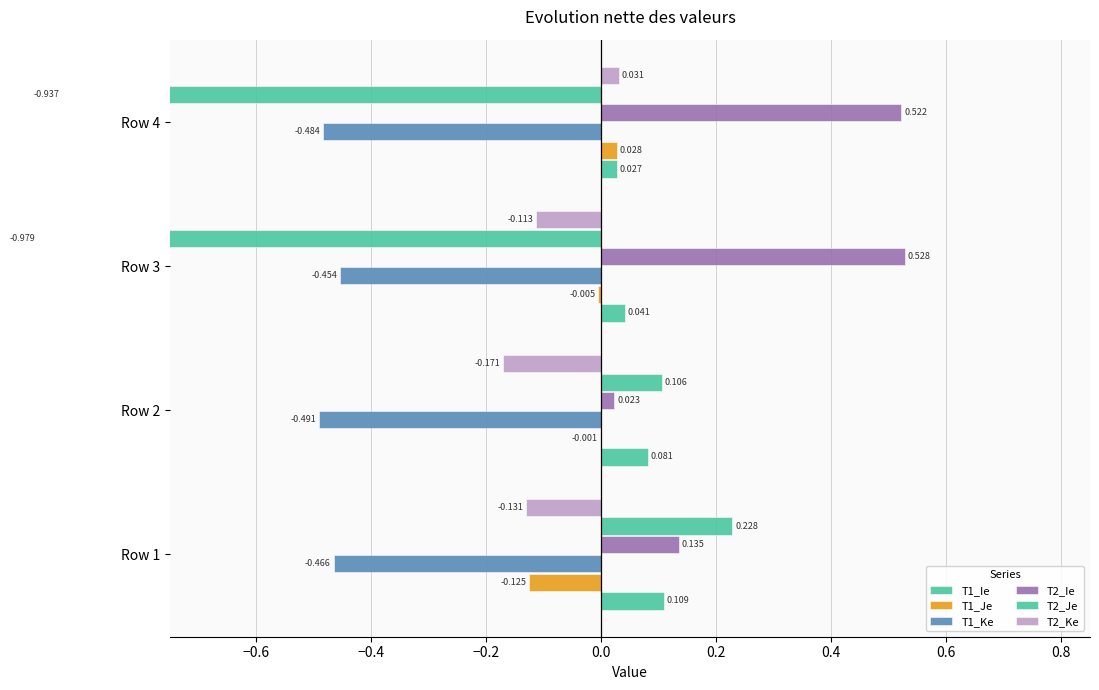

What is the difference between the highest and lowest values at Row 4?

1.5